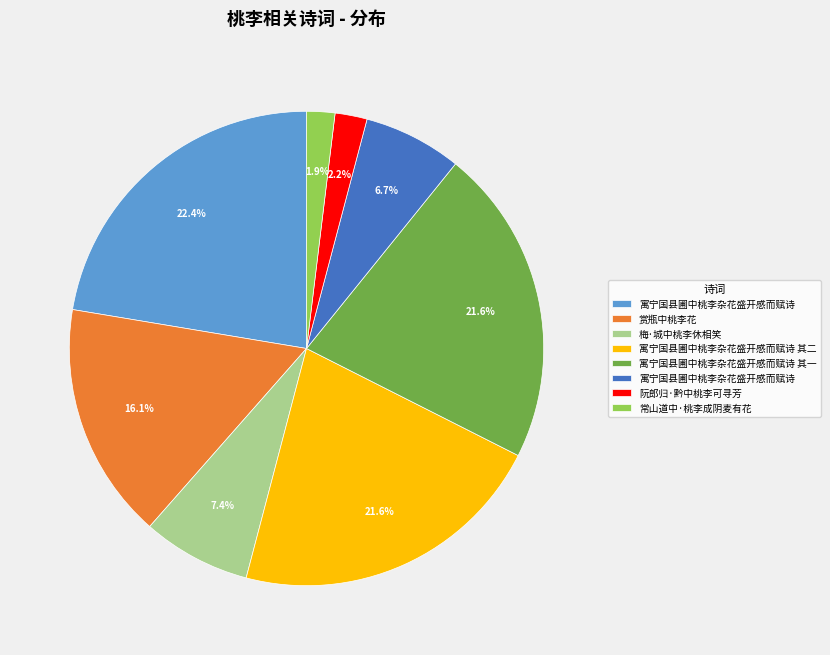

Does any single category account for the majority?

No